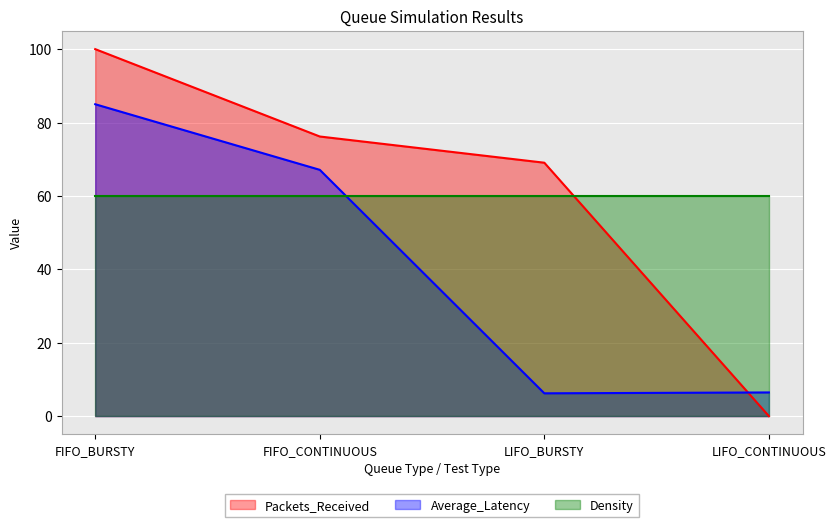

Which has a higher value, FIFO_BURSTY or LIFO_CONTINUOUS?

FIFO_BURSTY